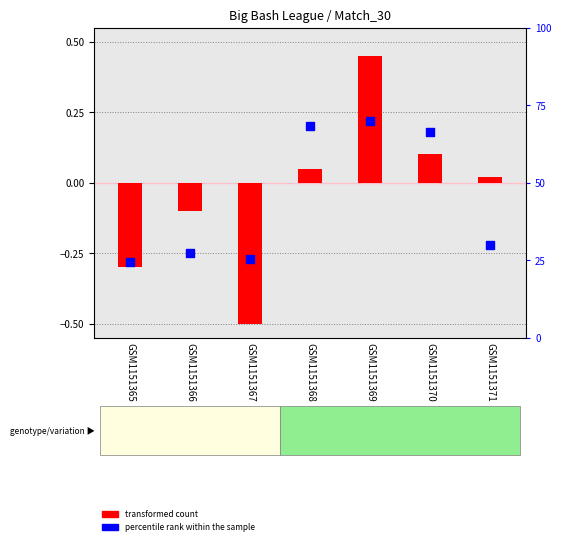

Which series contains the lowest Y value?

transformed count